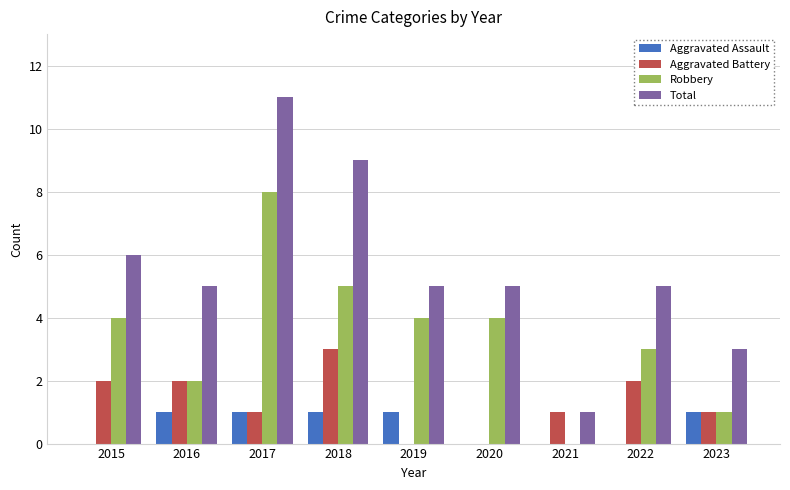

Does the chart contain stacked bars?

No